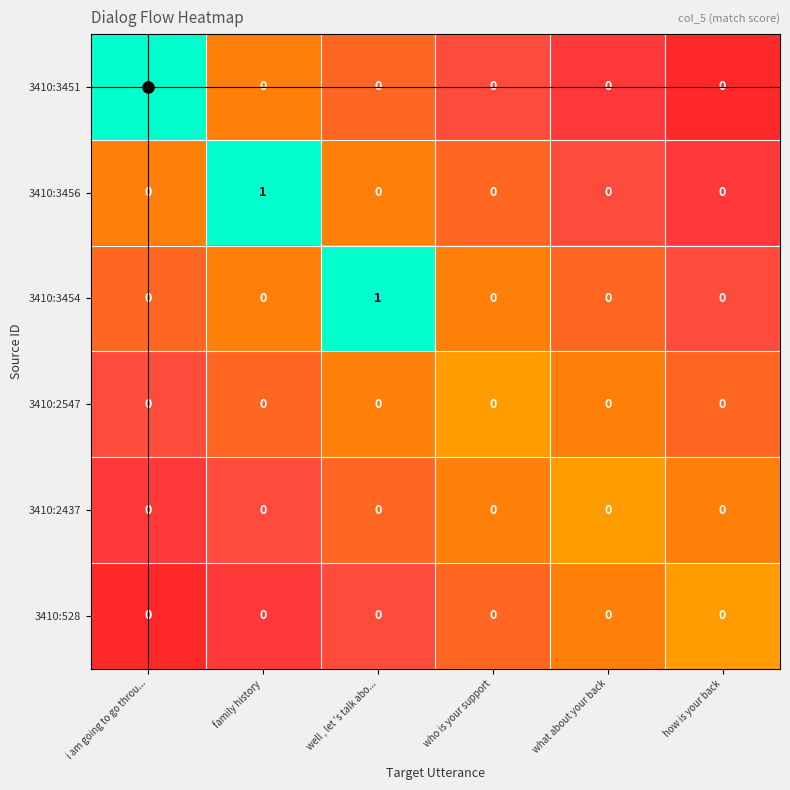

Count the 3410:3451 values in the range 0 to 1.

6